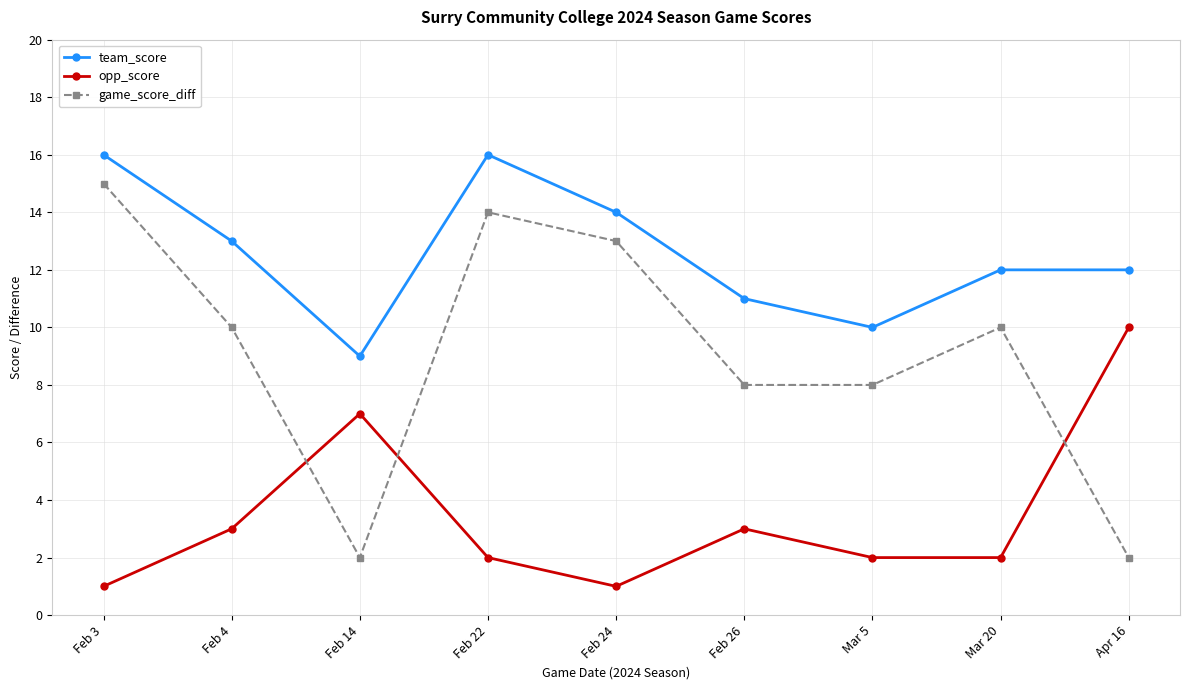

Does the chart display data point markers on the line(s)?

Yes